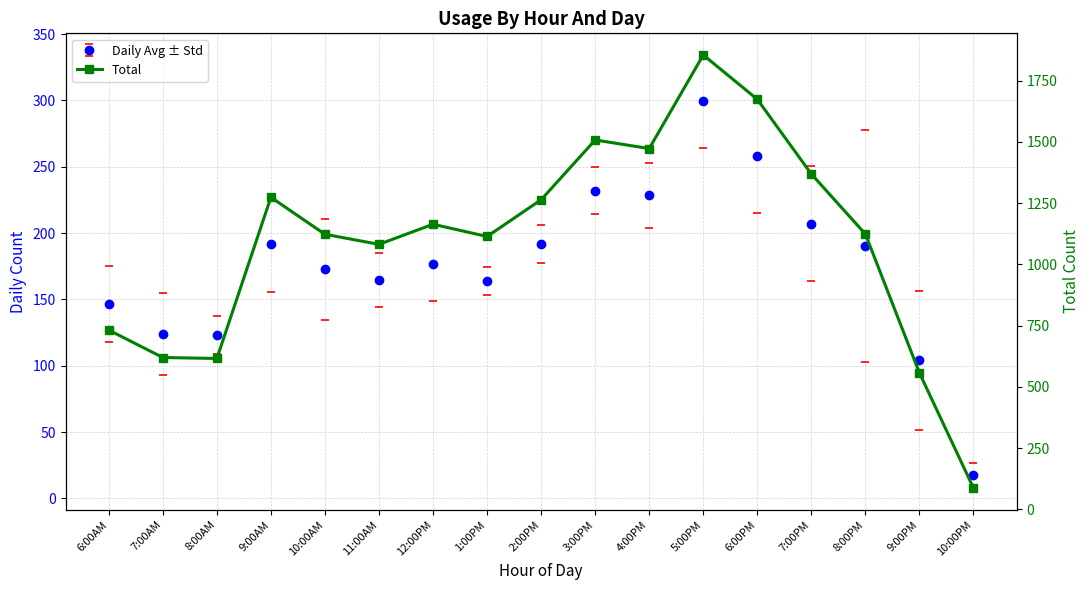

Which category has the highest value across all series?

5:00PM